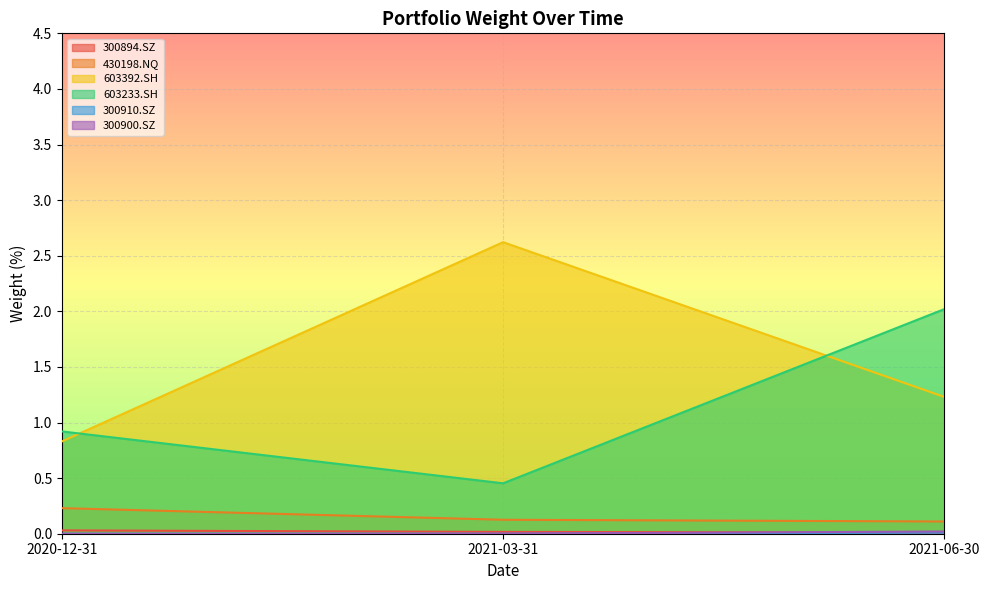

What is the difference between the 603392.SH values at 2021-06-30 and 2020-12-31?

0.4